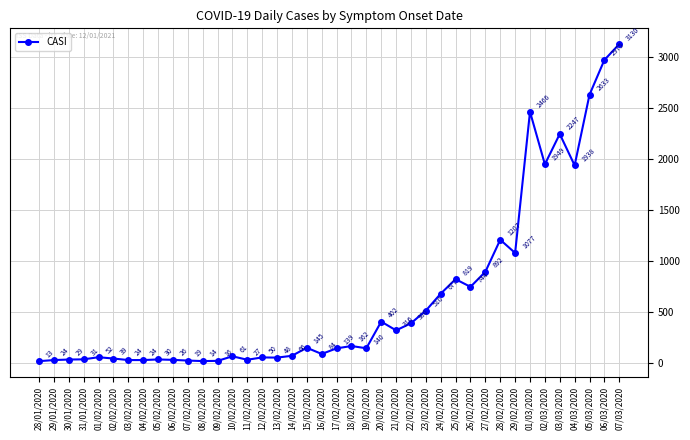

What is the sum of all values?

25631